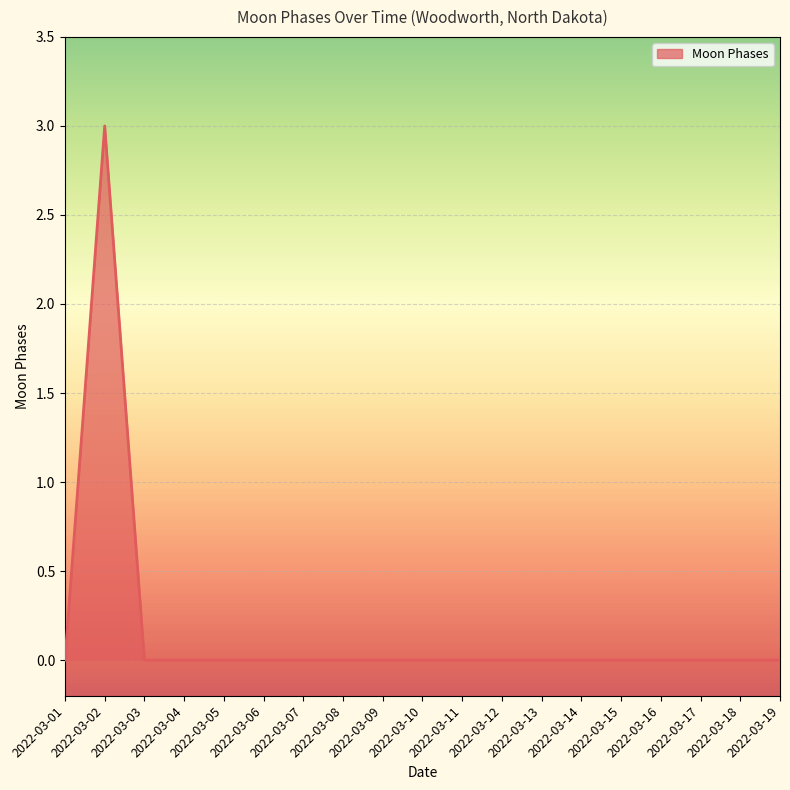

At which category does the data reach its first local peak?

2022-03-02